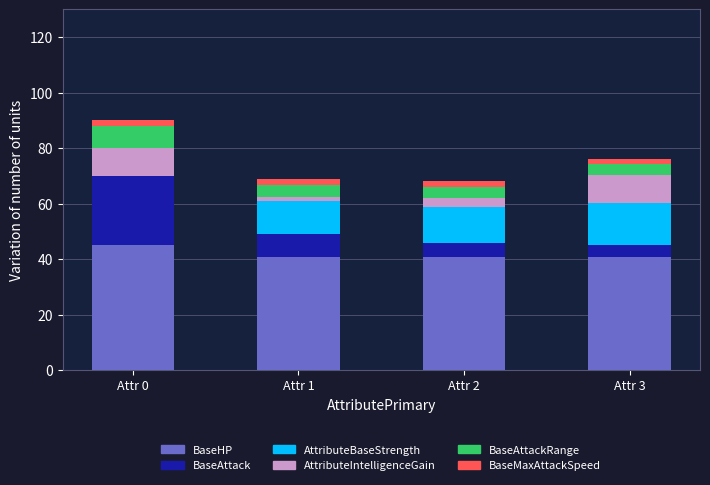

What is the highest value of the BaseHP series?

45.0